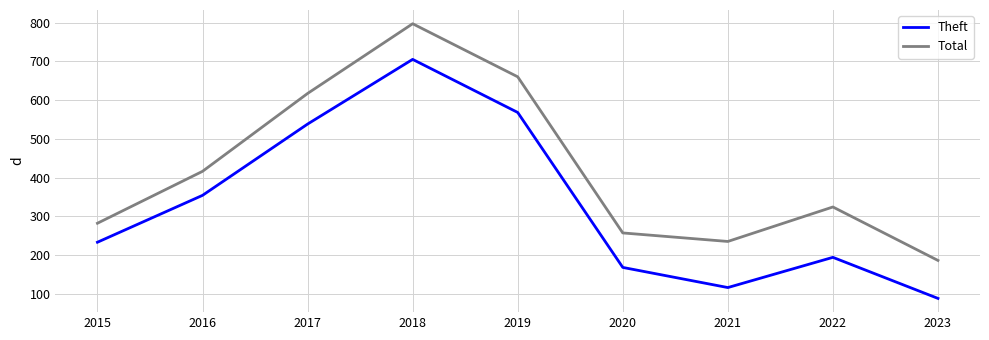

At which category does Theft reach its first local peak?

2018